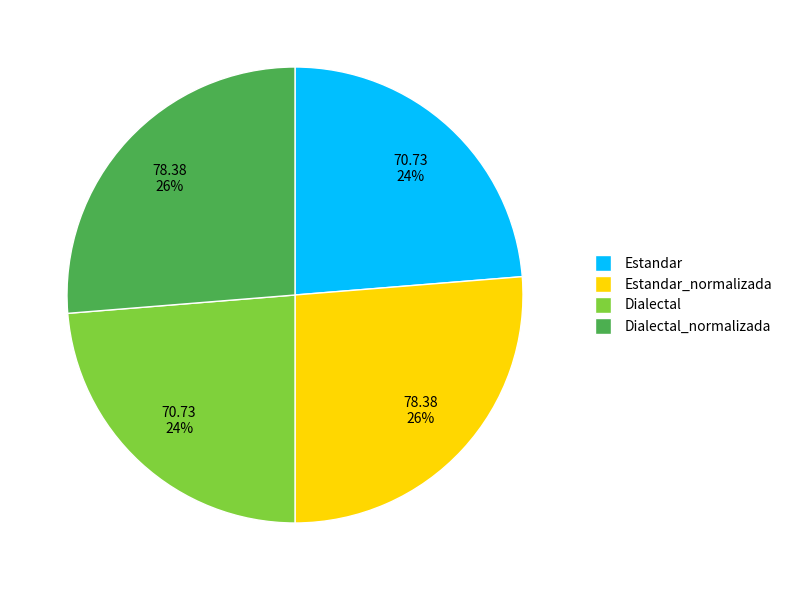

Is there any slice that represents more than half of the pie?

No